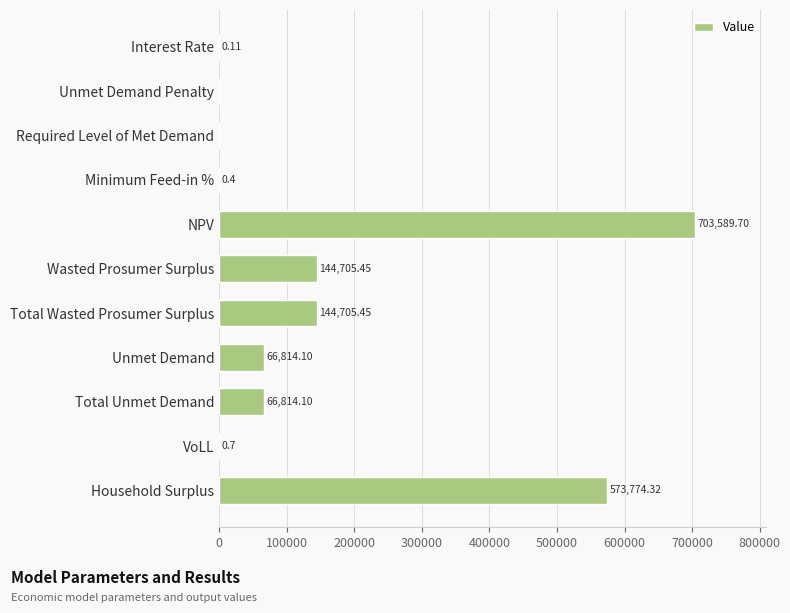

What is the sum of all values?

1700404.3